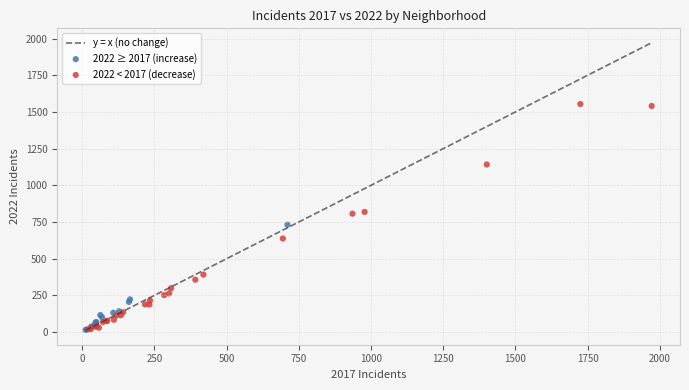

Which series has the largest Y range (max minus min)?

2022 < 2017 (decrease)